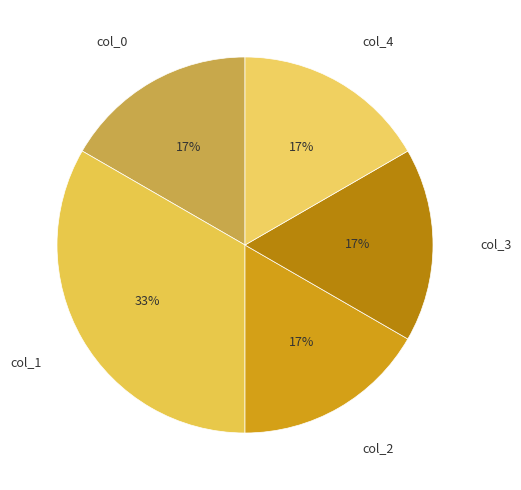

To the nearest percent, what is the average slice percentage?

20%